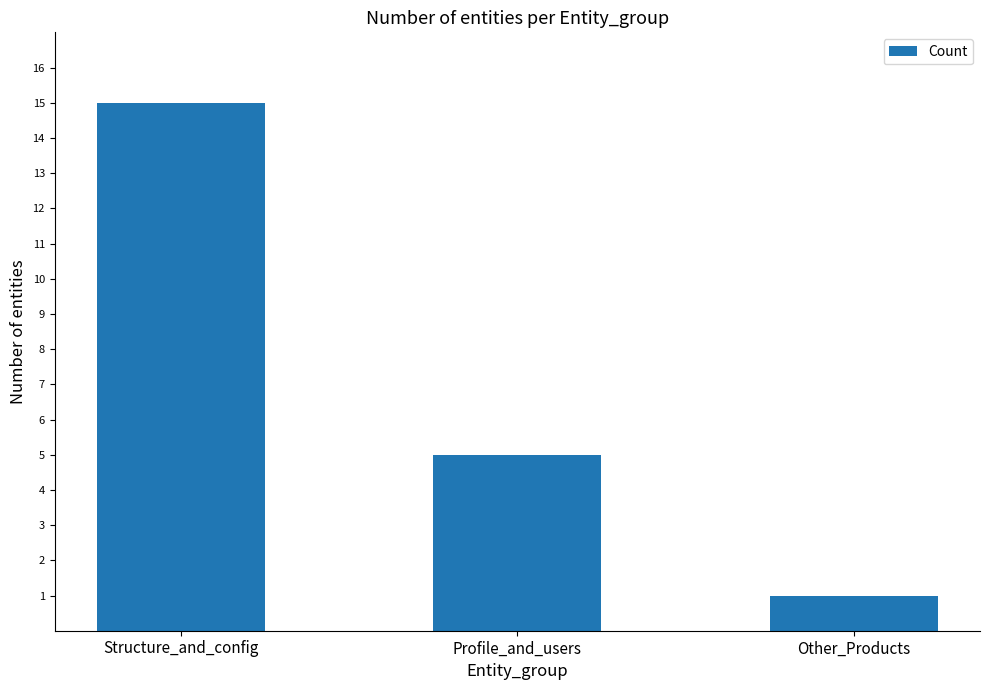

What is the value of the 2nd bar from the left?

5